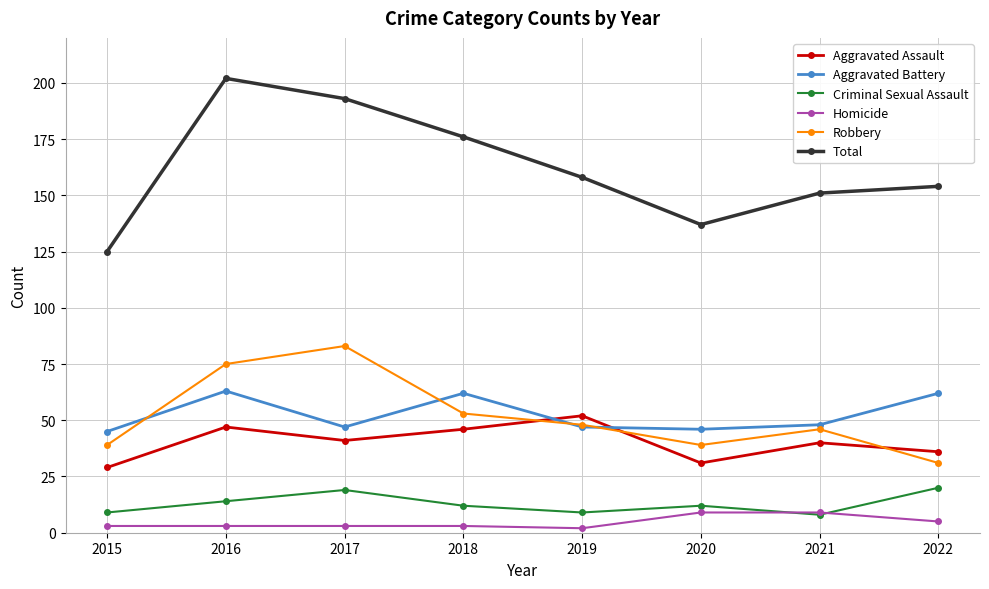

True or false: Aggravated Battery and Homicide intersect in this chart.

False